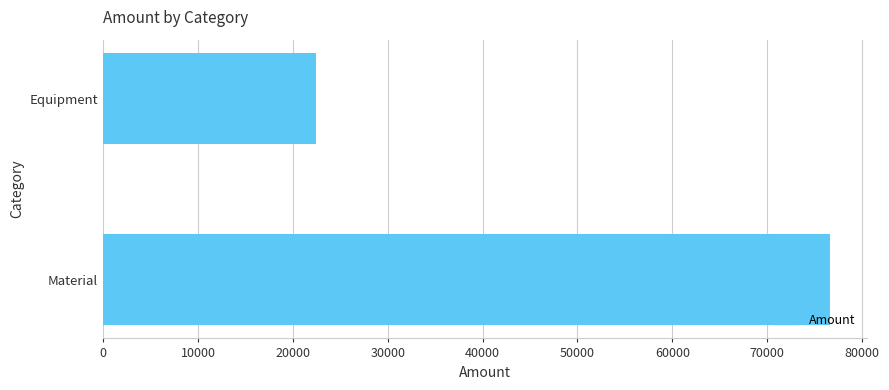

Reading bottom to top, extract all data points from this chart.

76656.5	22422.0